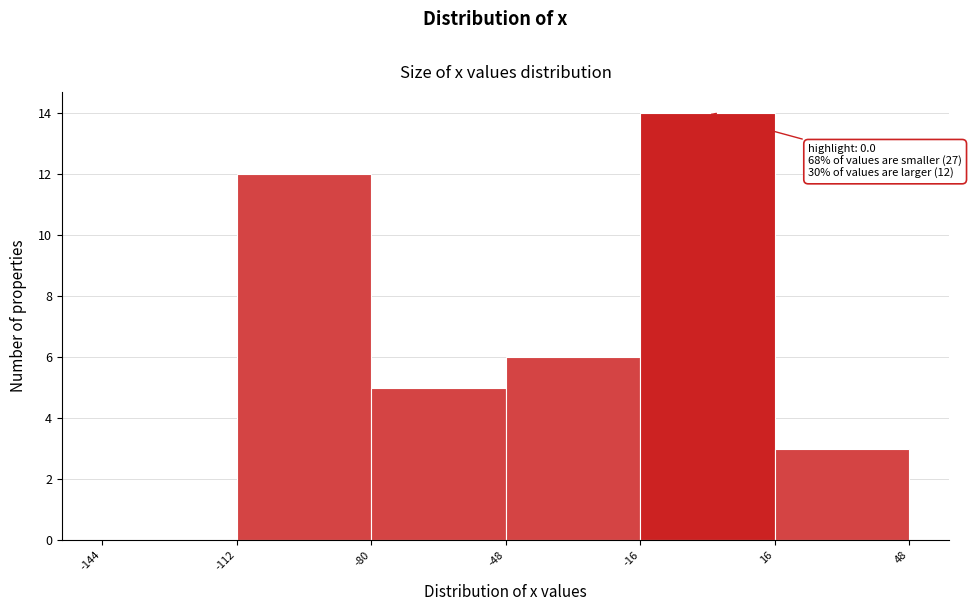

Which range on the x-axis has the tallest bar?

-16 to 16